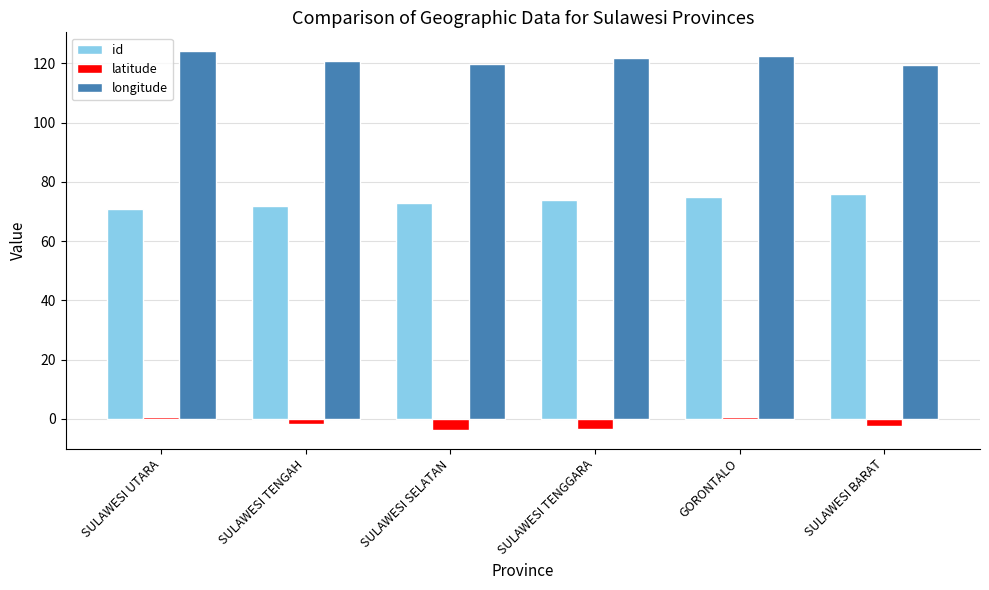

Read the longitude value at SULAWESI UTARA.

124.1